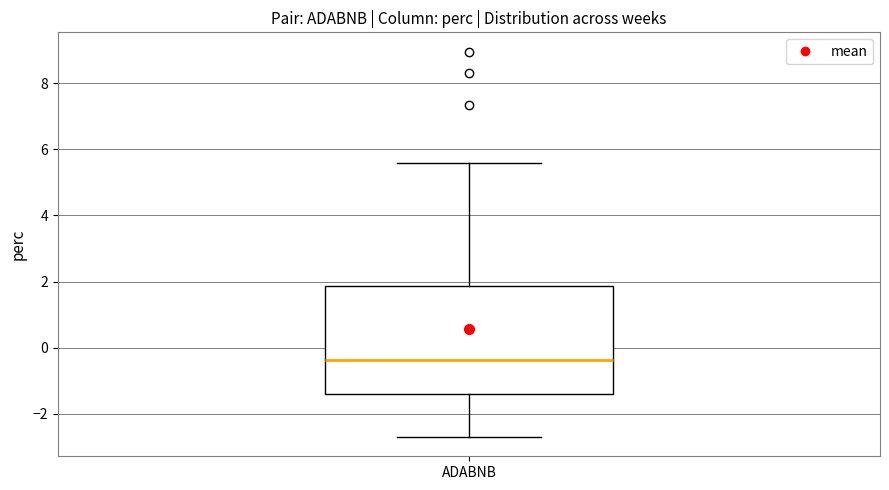

Where is the lower edge of the box for ADABNB on the y-axis? The values are not printed on the chart, so give them approximately, as read against the axis.

-1.4